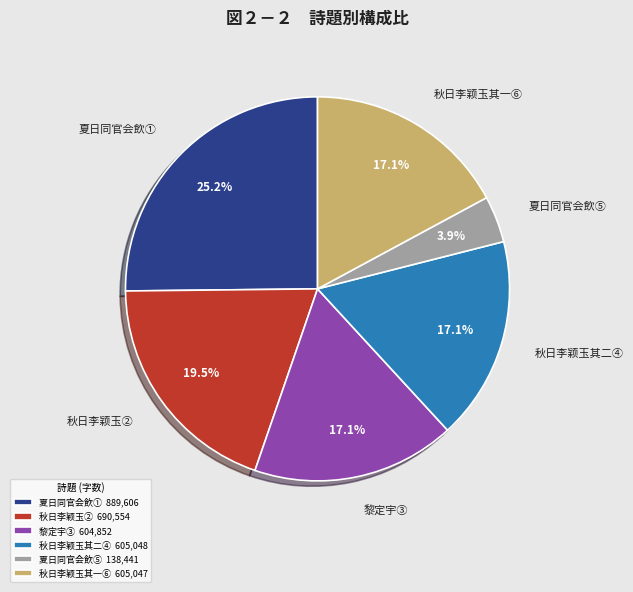

To the nearest percent, what is the average slice percentage?

17%